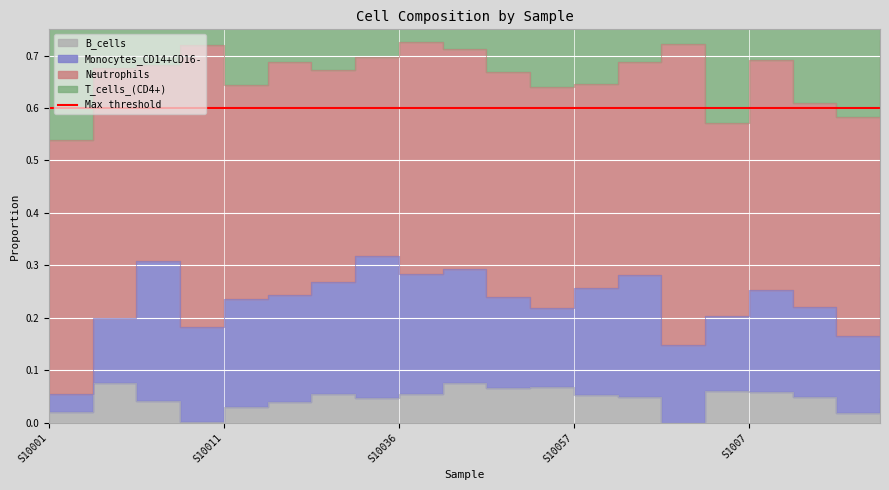

What is the label of the 14th point from the left?

S10062